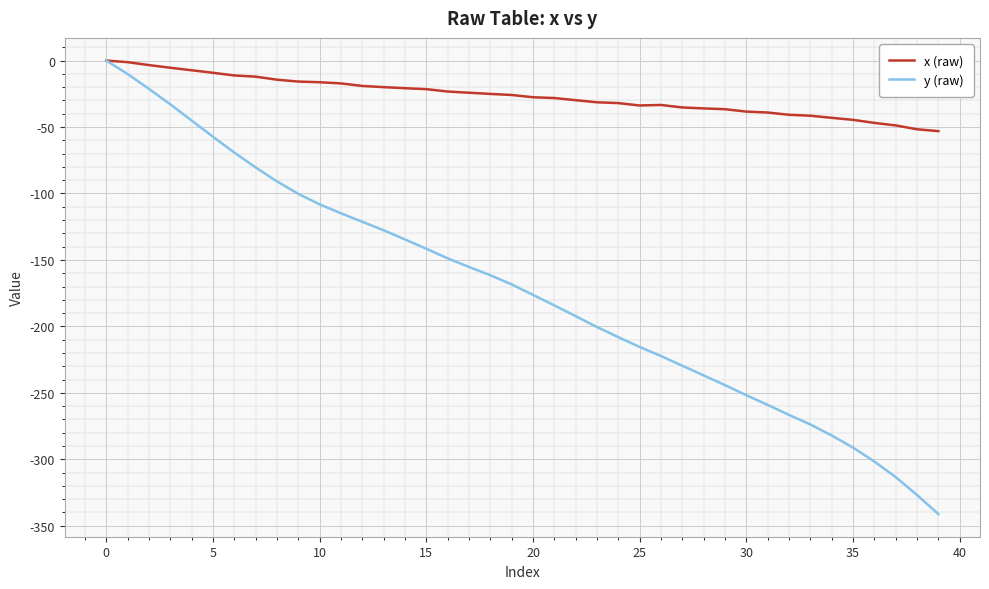

Which series has the widest spread of values?

y (raw)